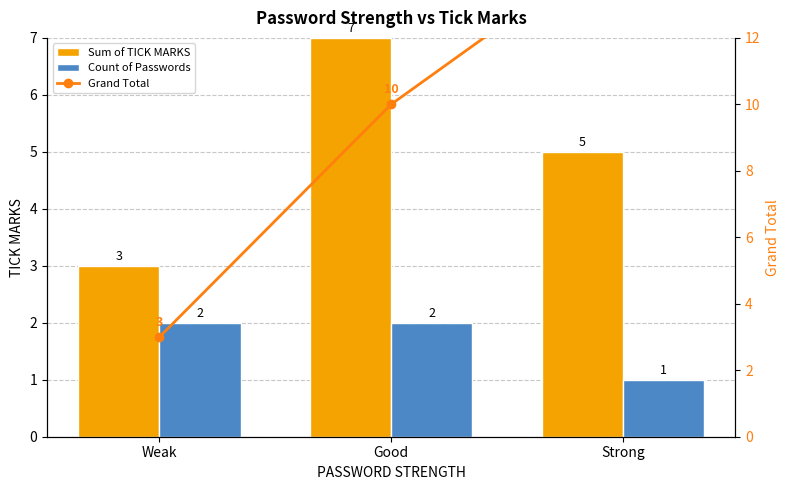

Where does the Sum of TICK MARKS series first go above 5?

Good